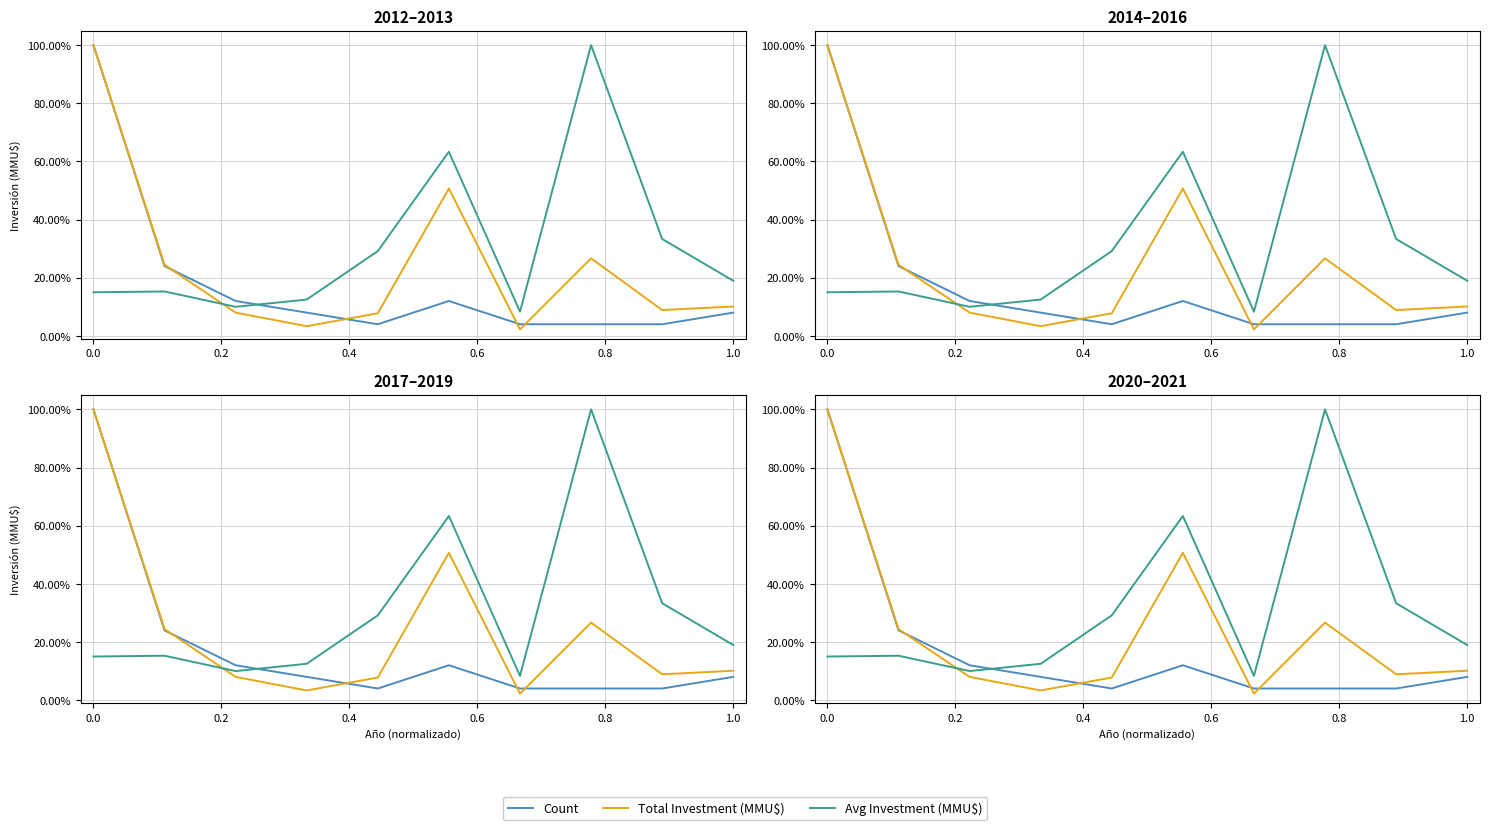

True or false: Avg Investment (MMU$) and Total Investment (MMU$) intersect in this chart.

True